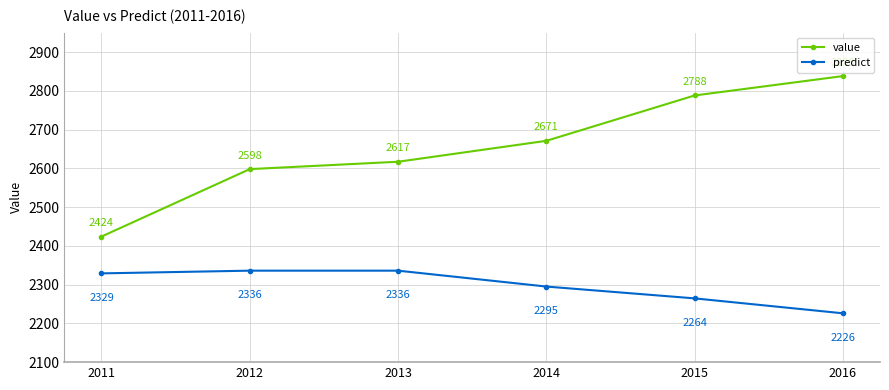

At how many categories does at least one series exceed 2436?

5